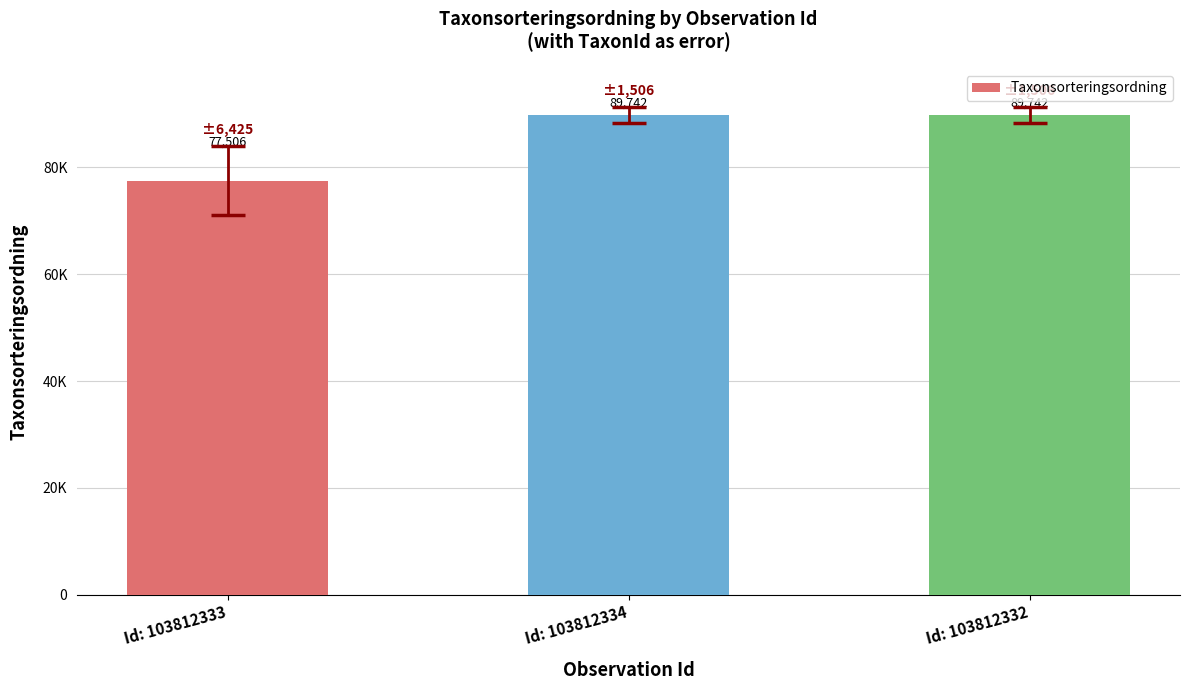

Does the chart contain stacked bars?

No